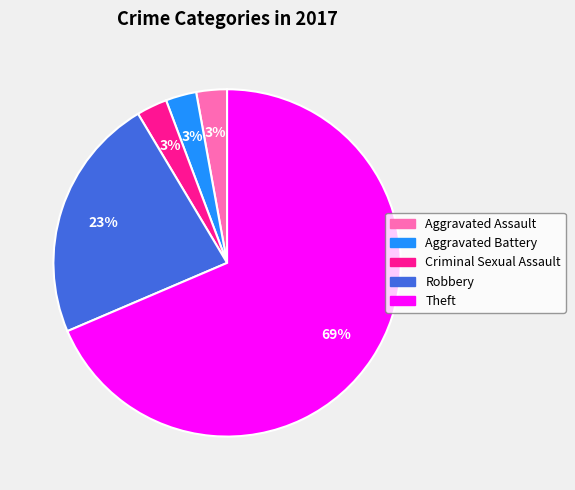

Which category has the biggest portion of the pie?

Theft